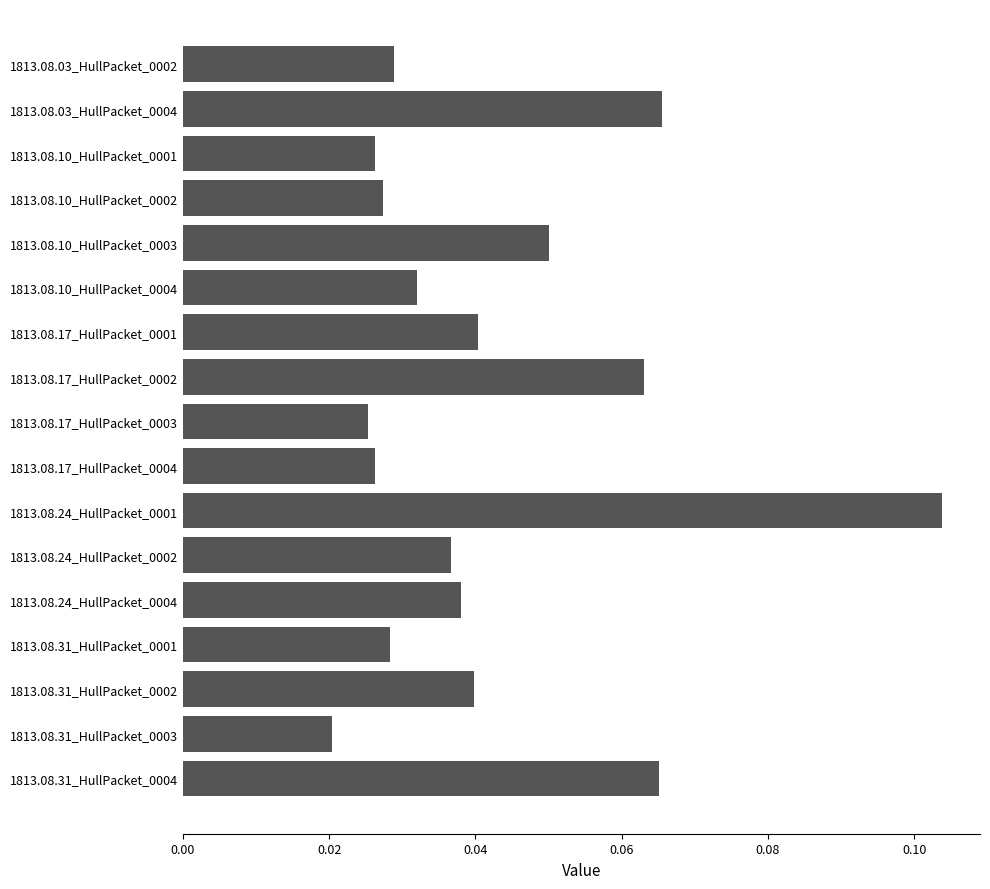

Which category has the lowest value across all series?

1813.08.31_HullPacket_0003